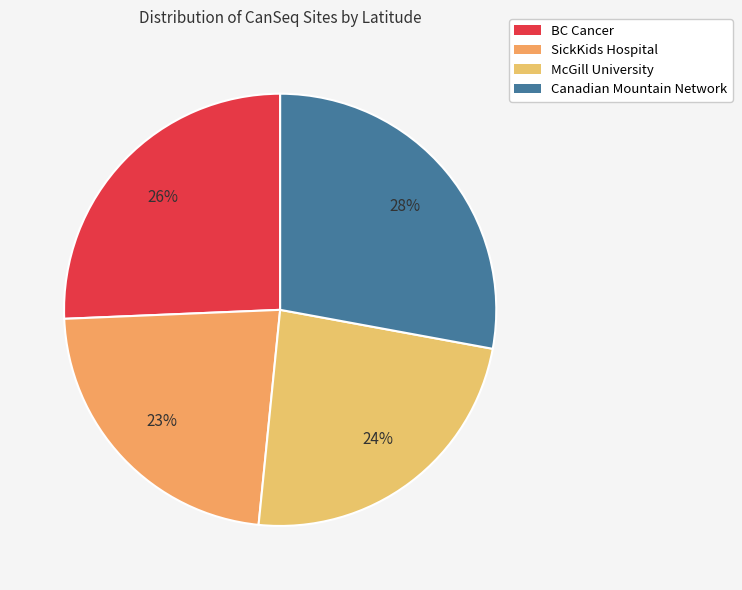

Rank the categories by value from lowest to highest.

SickKids Hospital, McGill University, BC Cancer, Canadian Mountain Network